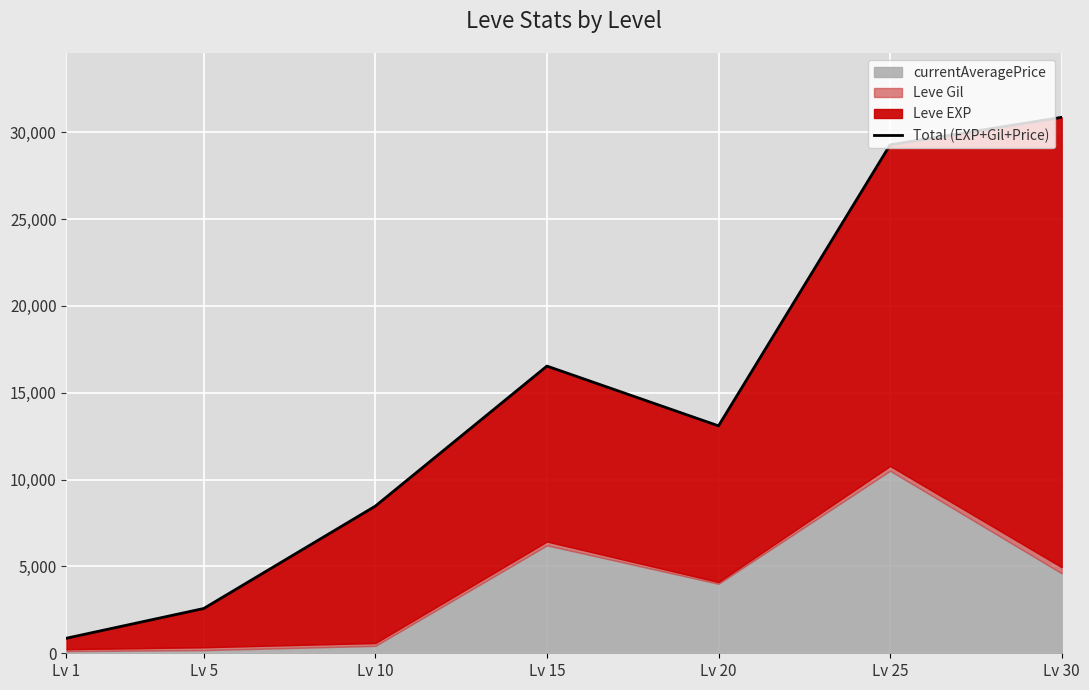

What is the difference between the values at Lv 1 and Lv 25?

28409.5